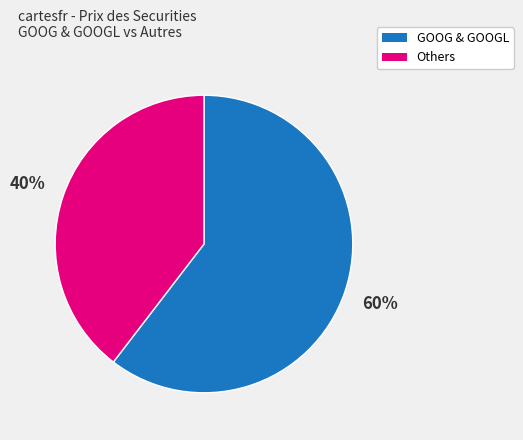

Is there any slice that represents more than half of the pie?

Yes